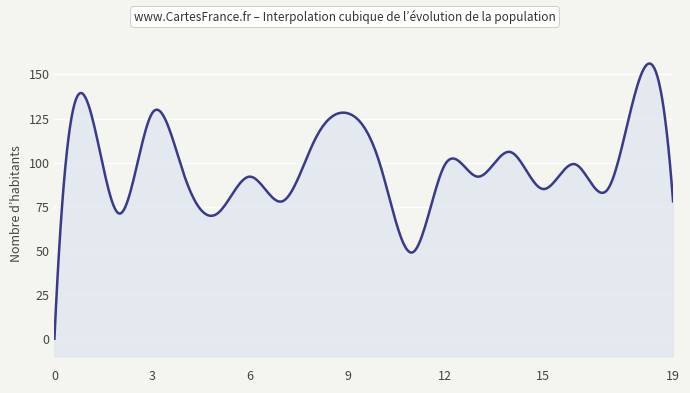

True or false: the data has more than 0 interior local peaks.

True